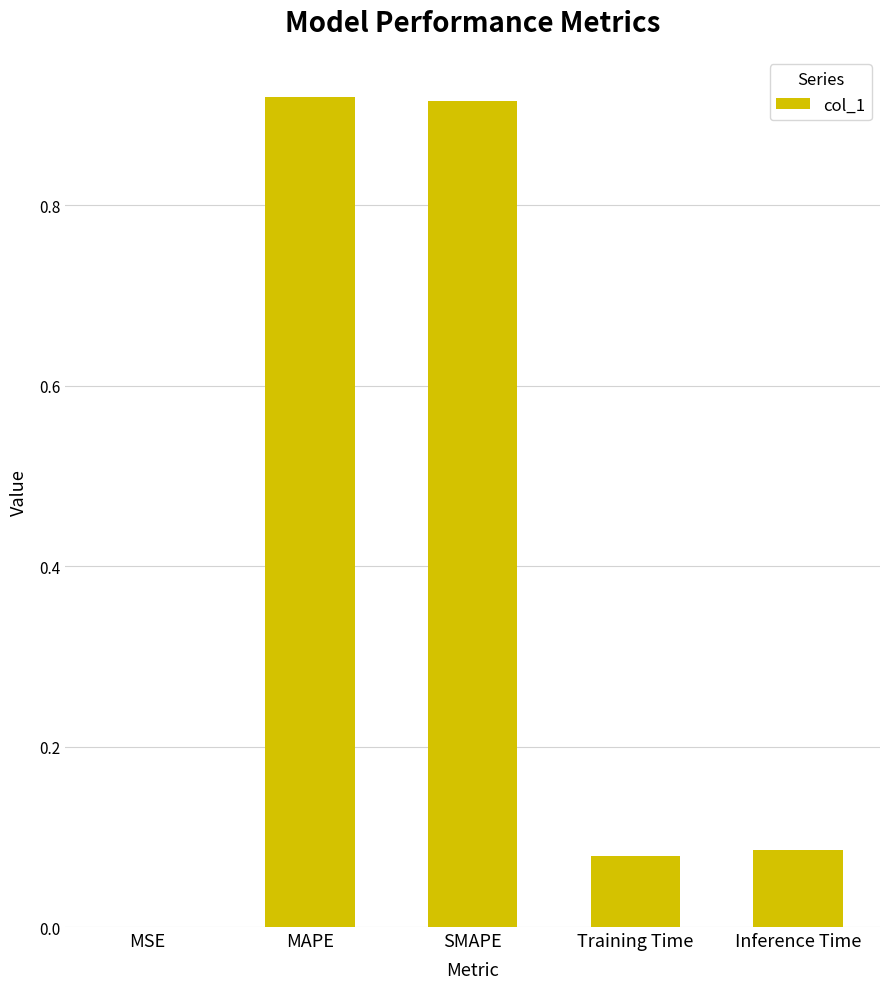

Is it true that the value at MSE is 0.0?

True